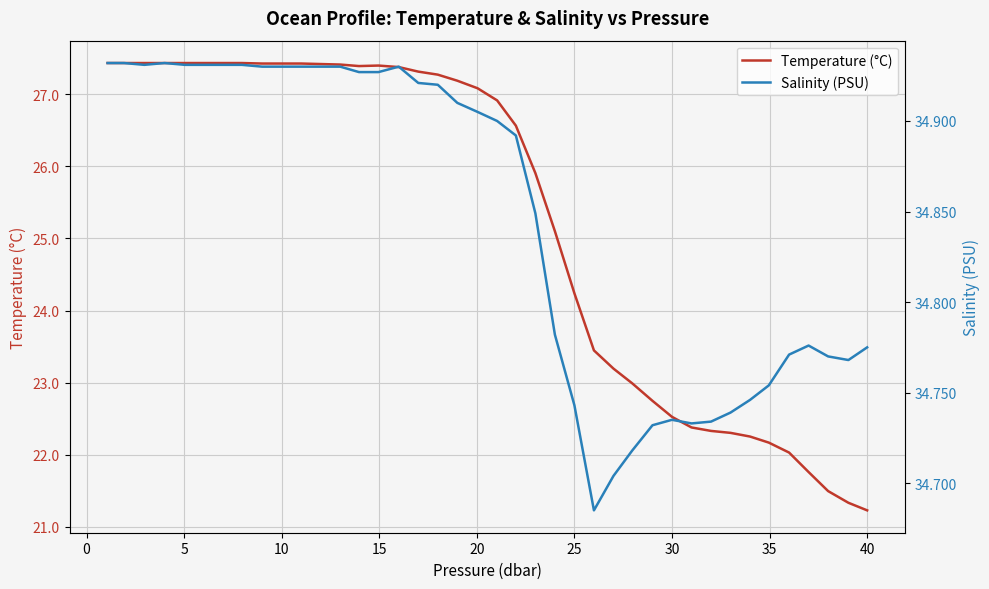

The Temperature (°C) series shows 12.8 at 10. True or false?

False